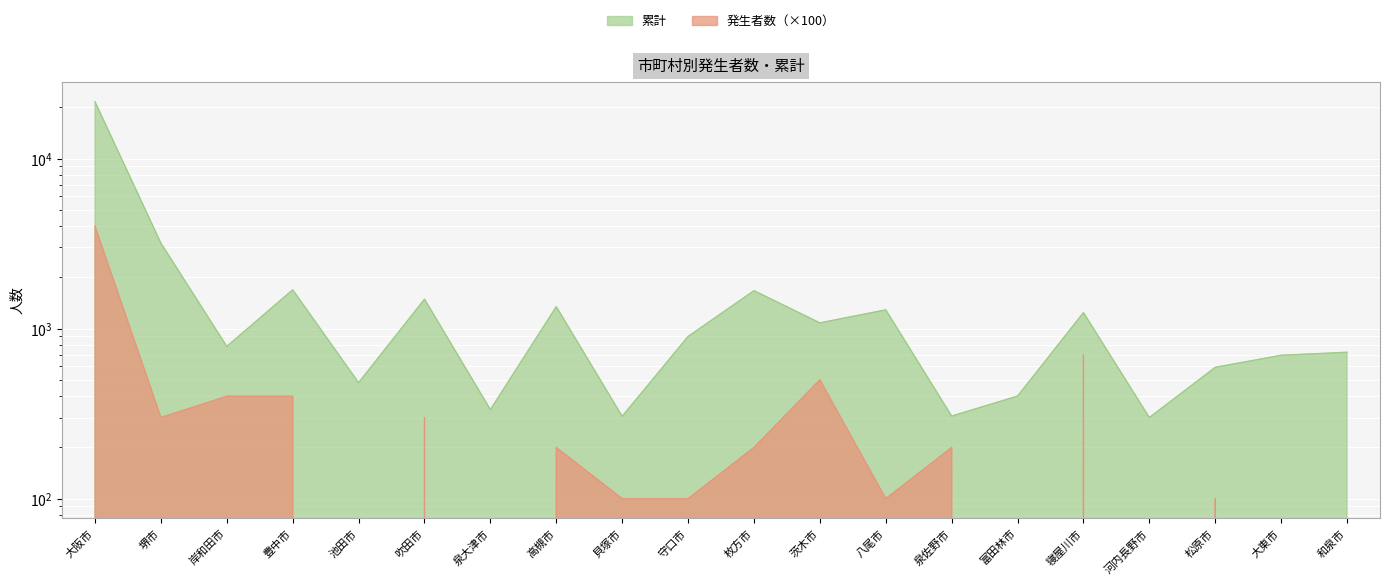

What is the label of the 5th point from the right?

寝屋川市